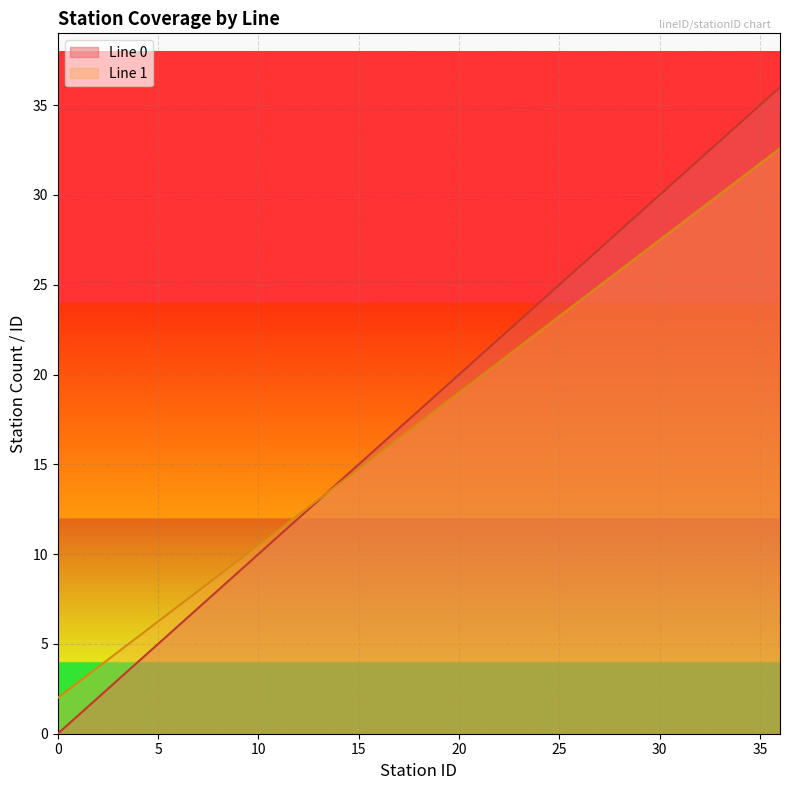

At 14, list the series in order from largest to smallest.

Line 0, Line 1